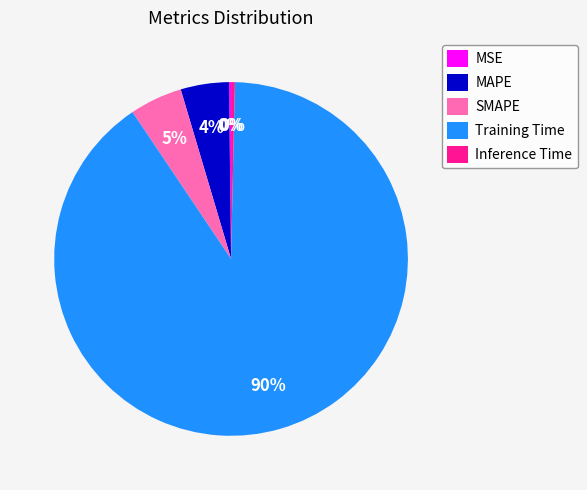

Does Training Time represent more than half of the total?

Yes